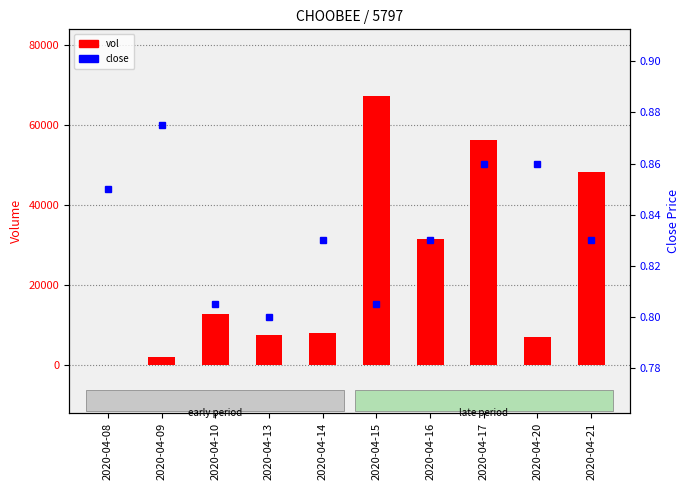

At which label does close reach its peak?

2020-04-09